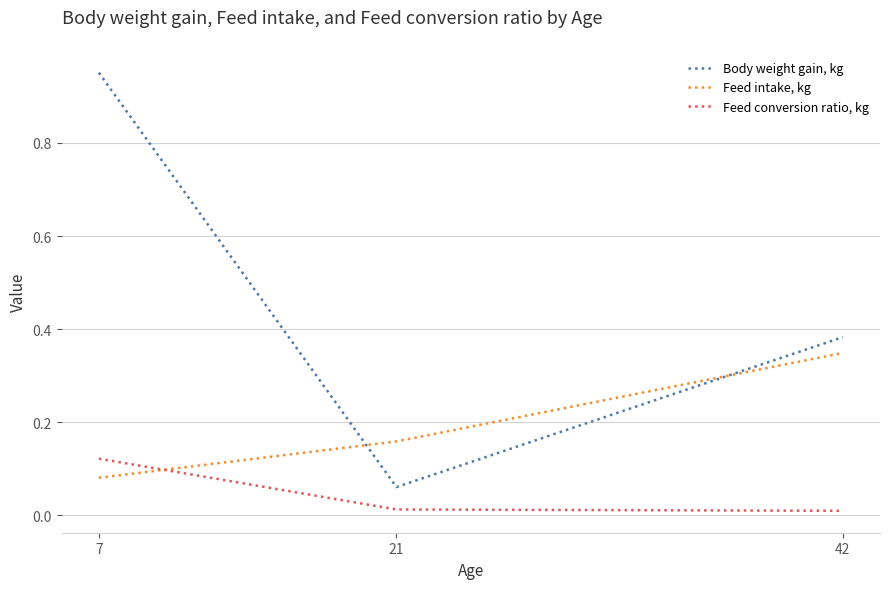

The Feed intake, kg series shows 0.5 at 42. True or false?

False